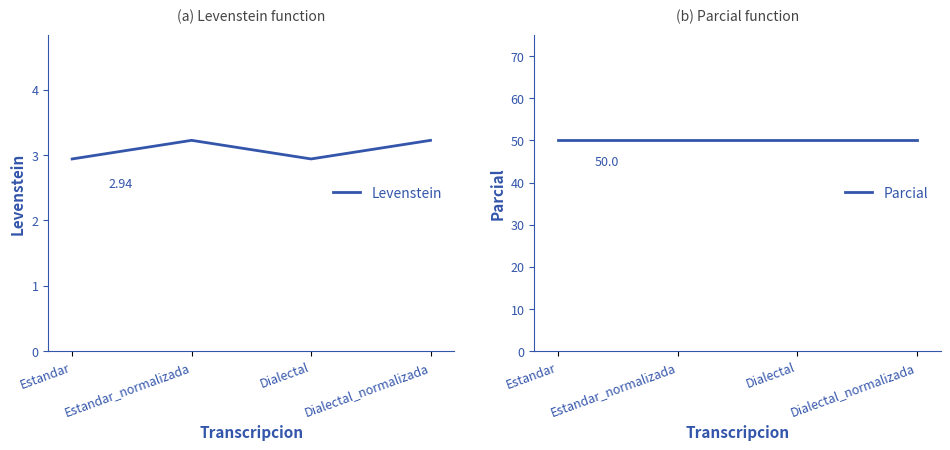

Does the chart have visible grid lines?

No